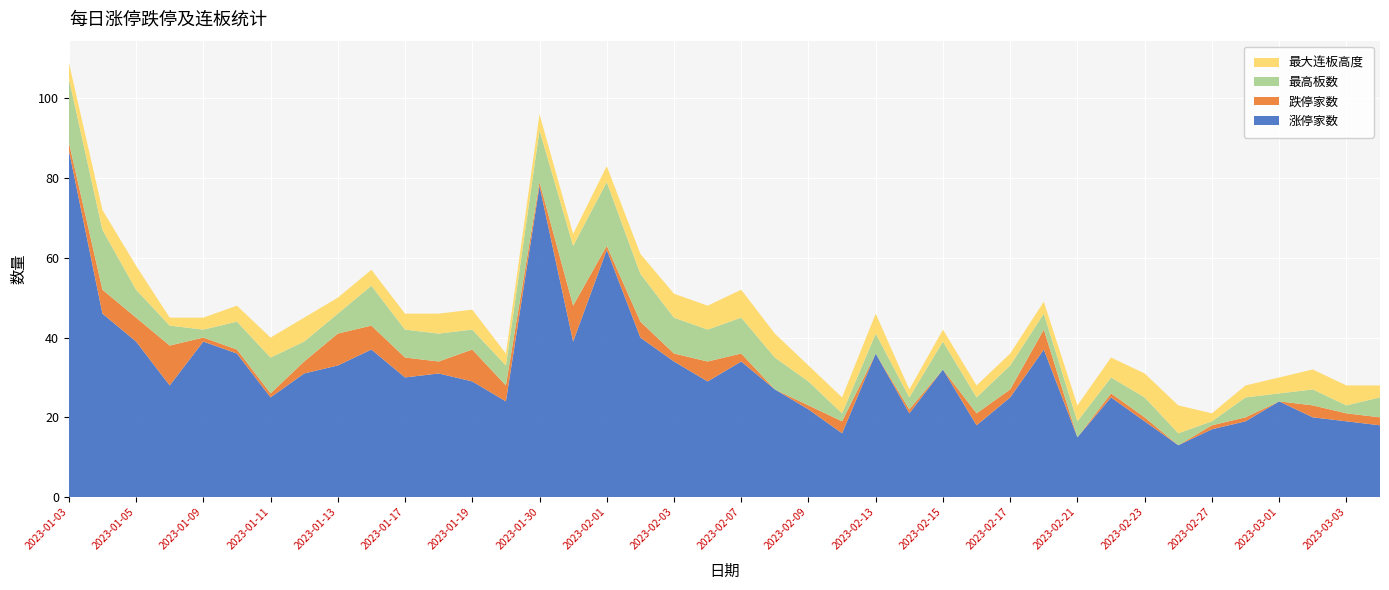

Reading right to left, transcribe all the data shown in this chart.

涨停家数: 18	19	20	24	19	17	13	19	25	15	37	25	18	32	21	36	16	22	27	34	29	34	40	62	39	78	24	29	31	30	37	33	31	25	36	39	28	39	46	87
跌停家数: 2	2	3	0	1	1	0	1	1	0	5	2	3	0	1	0	3	1	0	2	5	2	4	1	9	1	4	8	3	5	6	8	3	1	1	1	10	6	6	2
最高板数: 5	2	4	2	5	1	3	5	4	4	4	6	4	7	3	5	2	6	8	9	8	9	12	16	15	13	5	5	7	7	10	5	5	9	7	2	5	7	15	16
最大连板高度: 3	5	5	4	3	2	7	6	5	4	3	3	3	3	2	5	4	4	6	7	6	6	5	4	3	4	3	5	5	4	4	4	6	5	4	3	2	6	5	4